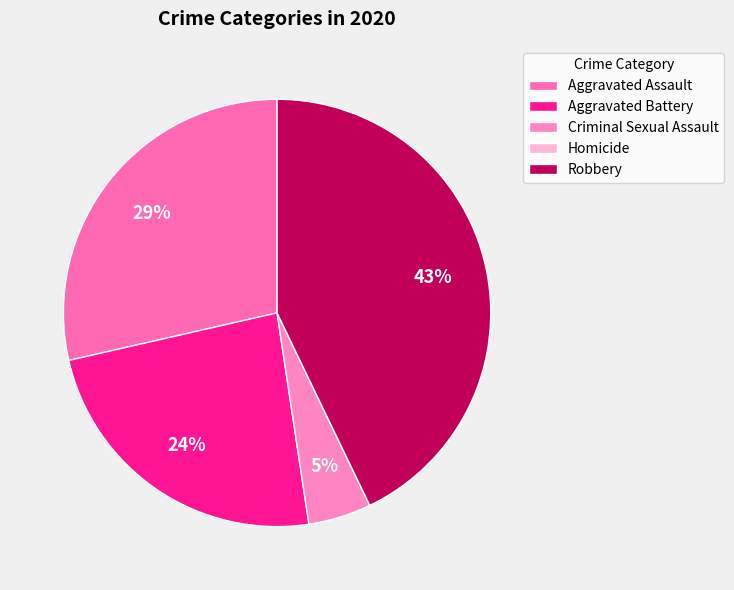

Which category has the biggest portion of the pie?

Robbery